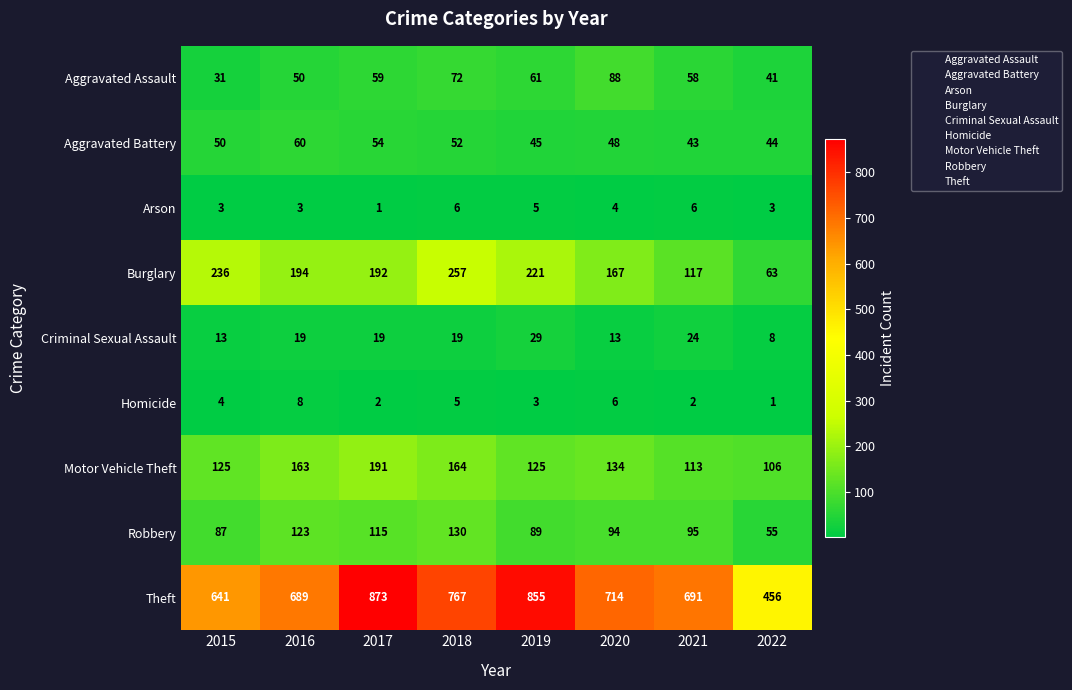

The value of Theft at 2016 is 689. True or false?

True